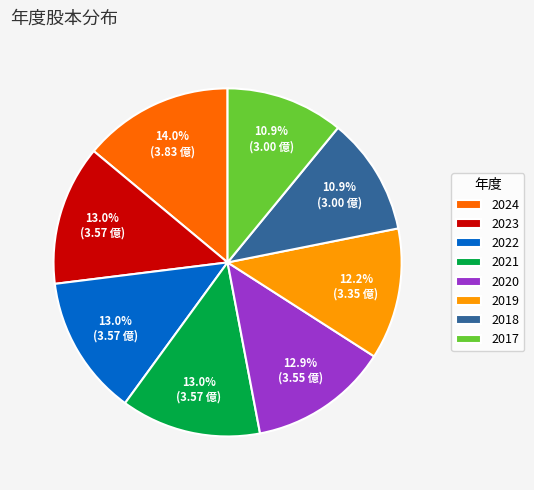

Which has a higher value, 2019 or 2022?

2022